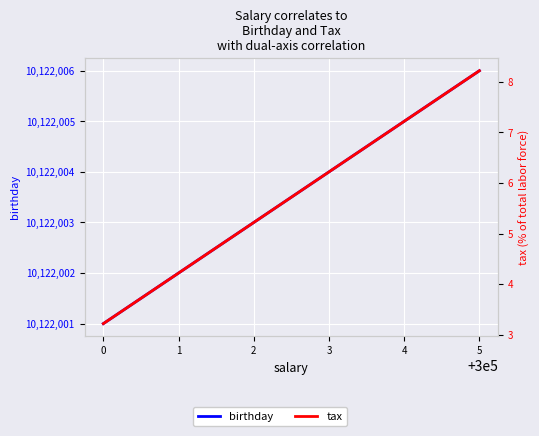

What is the difference between the maximum and second lowest values in the tax series?

4.0